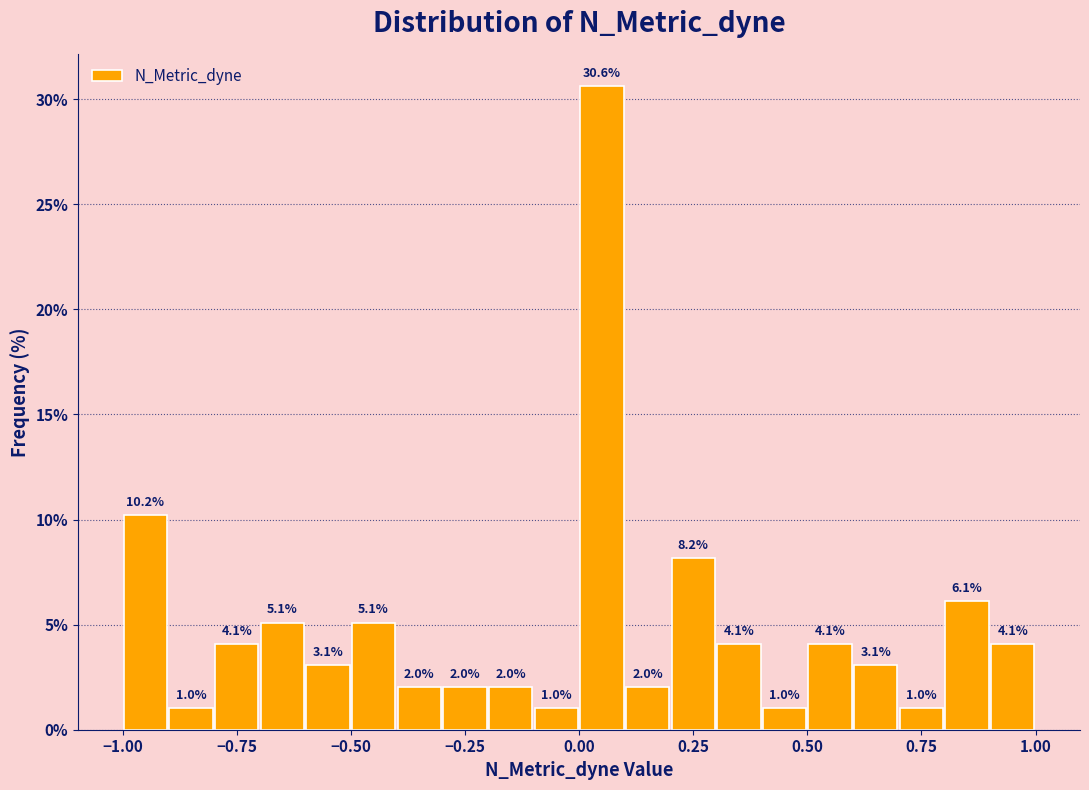

Around what value on the x-axis is the tallest bar? Give the approximate position of its centre, as read against the axis.

0.05